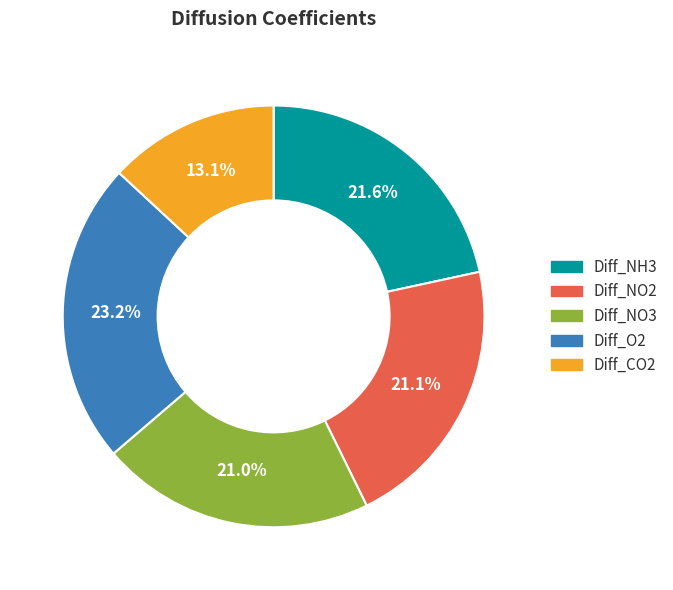

To the nearest percent, what is the combined percentage of Diff_NO2 and Diff_NO3?

42%